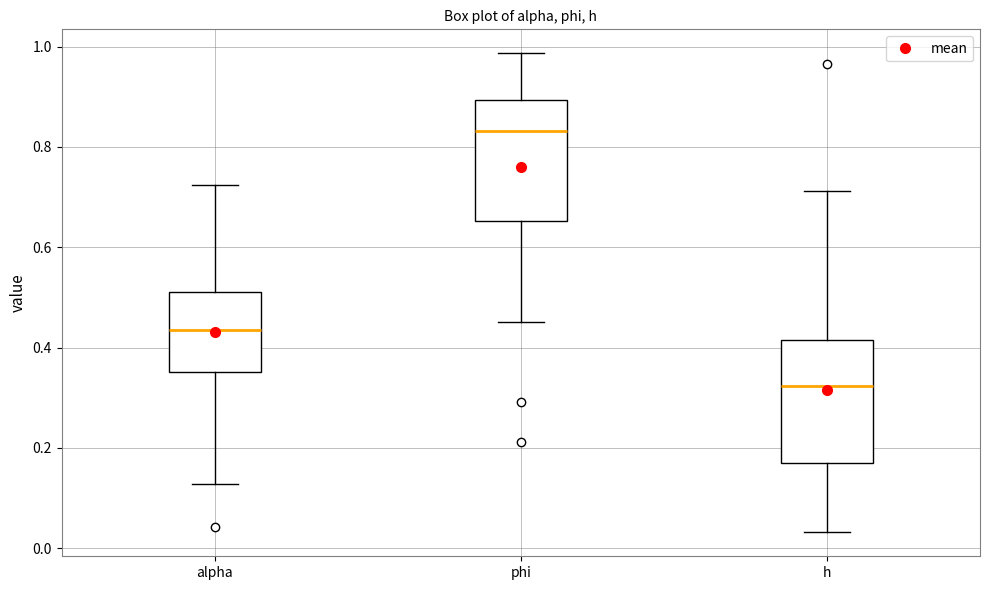

Reading left to right, transcribe this box plot: for each box, give where its median line is, the range the box spans, and where its two whiskers end, as read against the y-axis. The values are not printed on the chart, so give them approximately, as read against the axis.

alpha: median 0.44, box 0.36 to 0.52, whiskers 0.12 to 0.72
phi: median 0.84, box 0.66 to 0.90, whiskers 0.46 to 0.98
h: median 0.32, box 0.18 to 0.42, whiskers 0.04 to 0.72